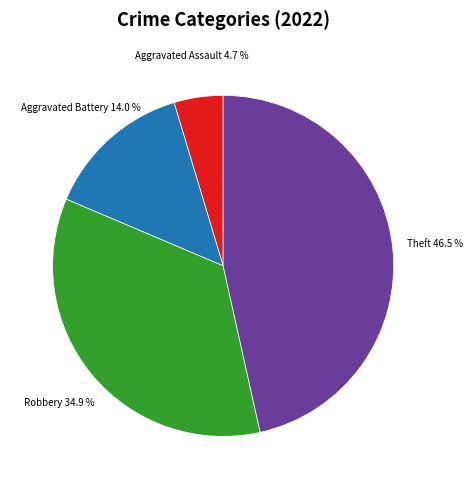

Is there a majority slice in this chart?

No